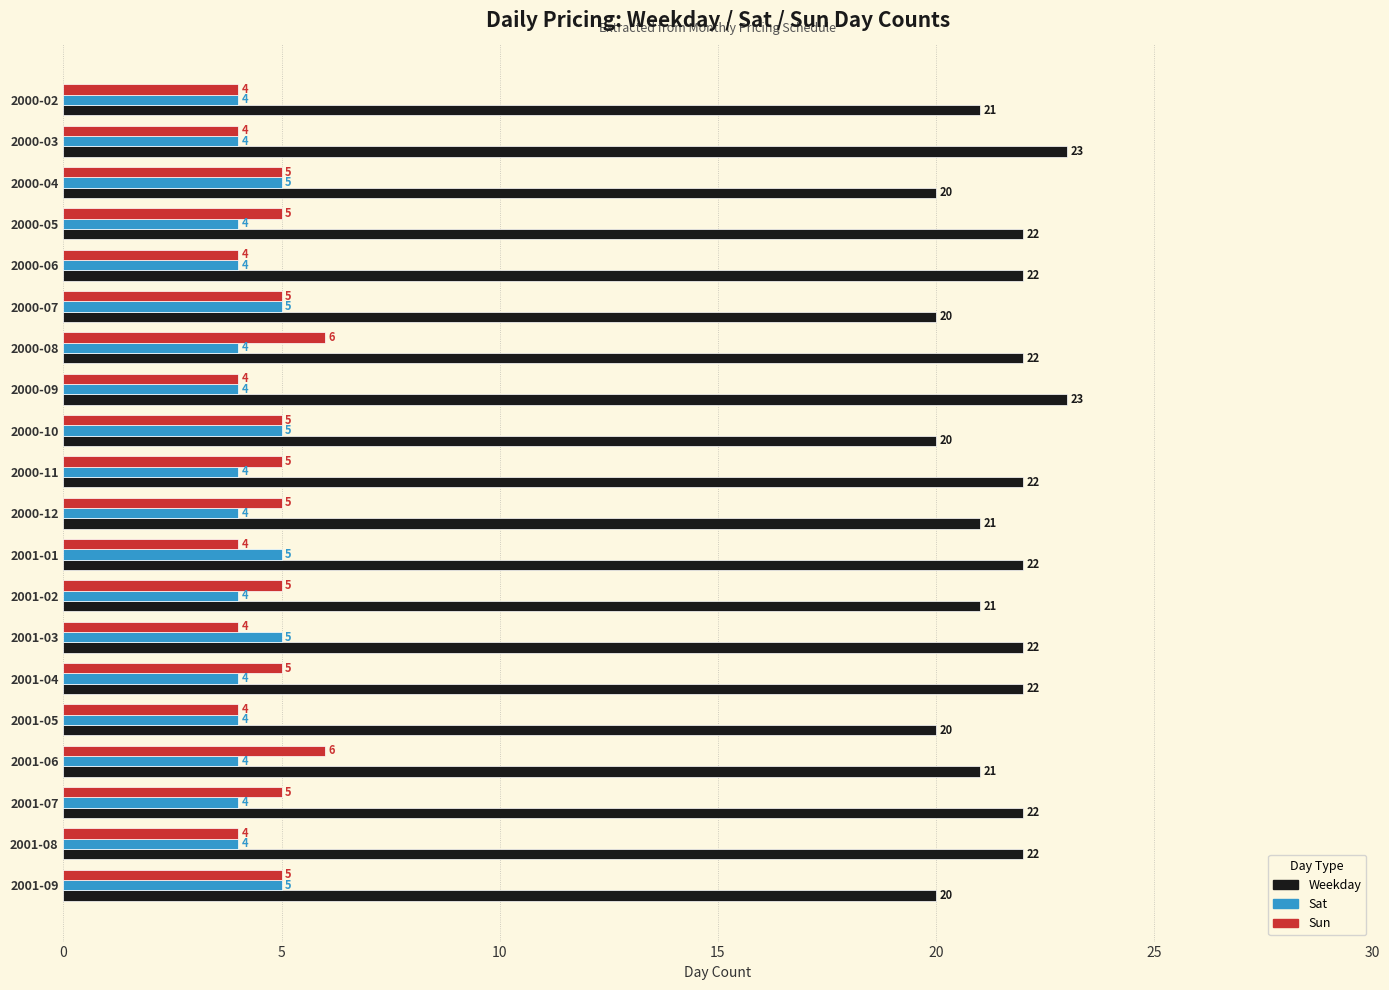

What is the difference between the second highest and minimum values in the Sat series?

1